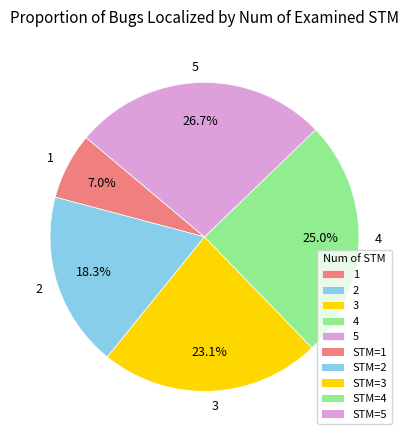

Count the number of slices in the pie.

5